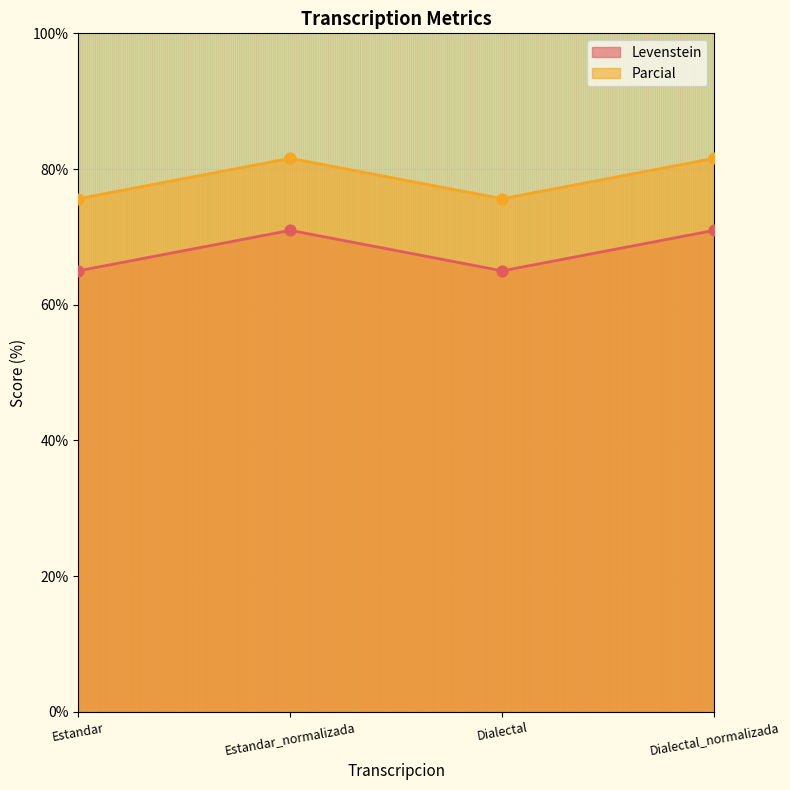

What are all the series names shown in the legend?

Levenstein, Parcial